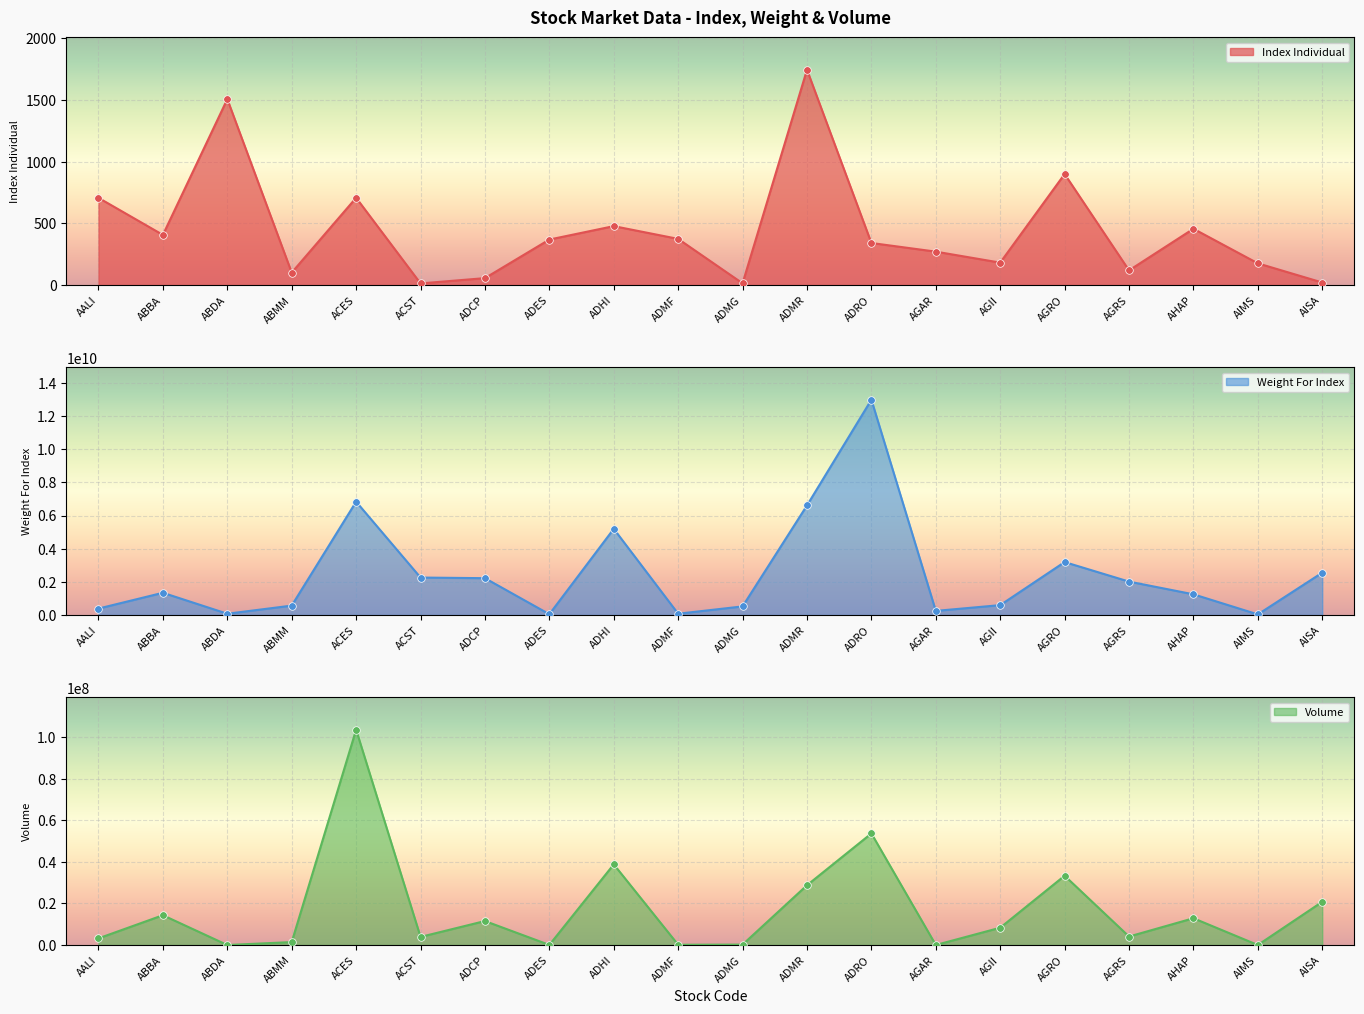

Is the value of Weight For Index at ABBA greater than the value of Volume at AGAR?

Yes